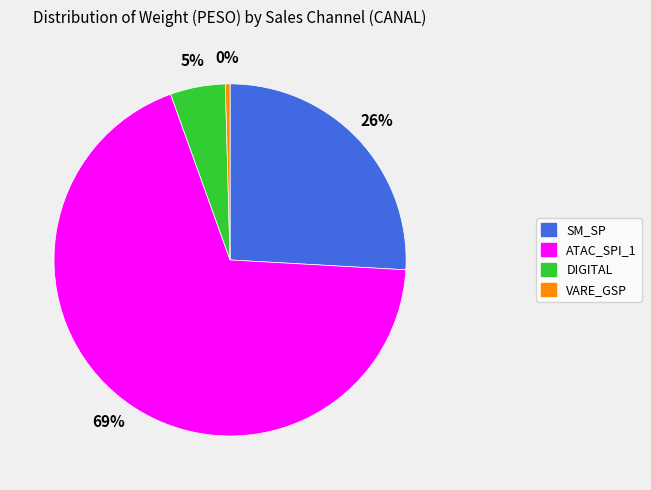

Is there a majority slice in this chart?

Yes